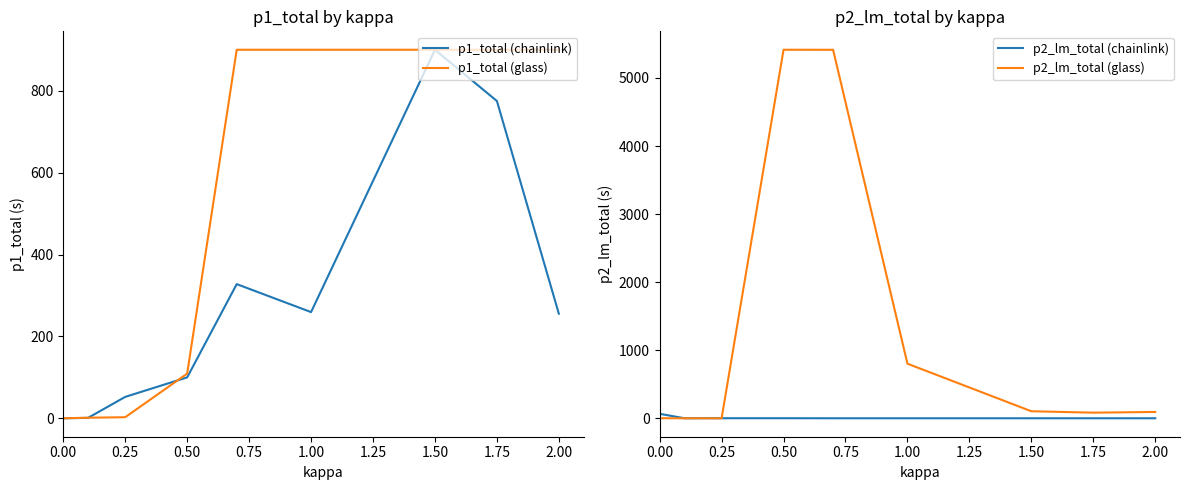

What is the maximum value for p1_total (chainlink)?

900.3